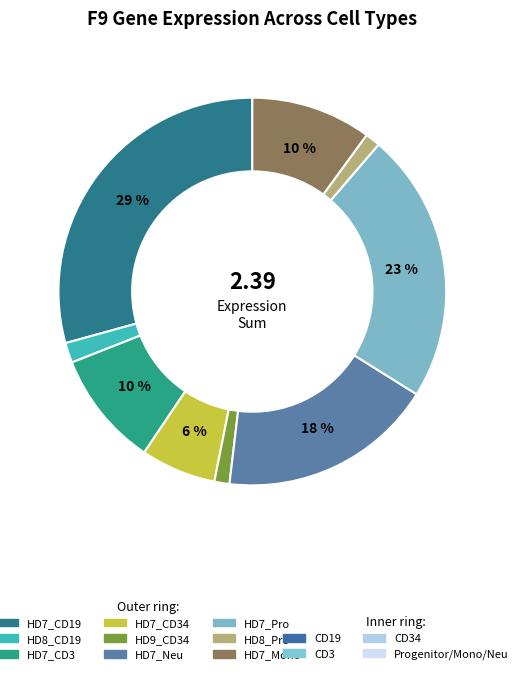

What is the total percentage of HD7_Pro and HD7_Mono?

32.6%